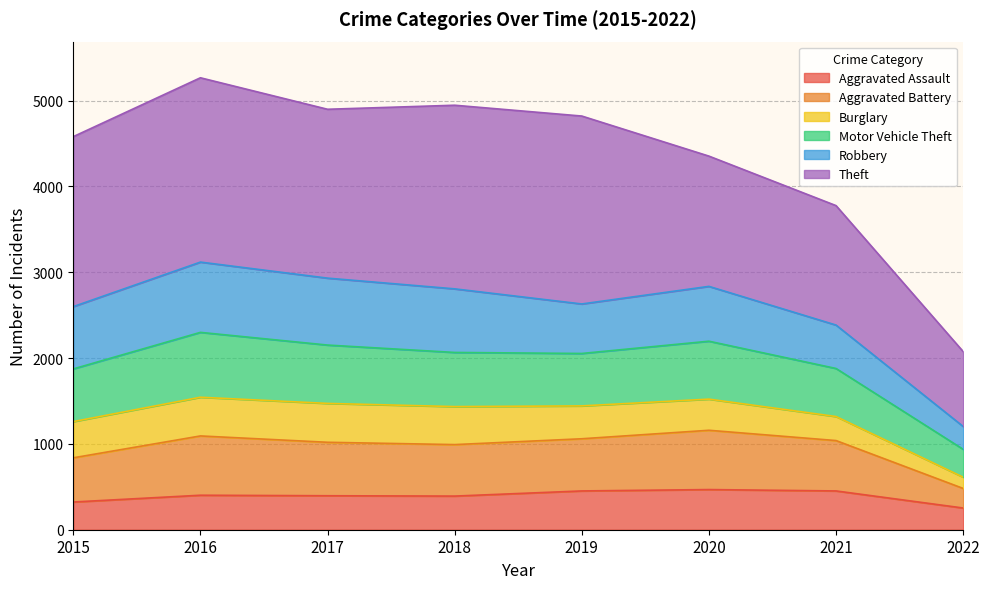

How many lines are shown in the chart?

6